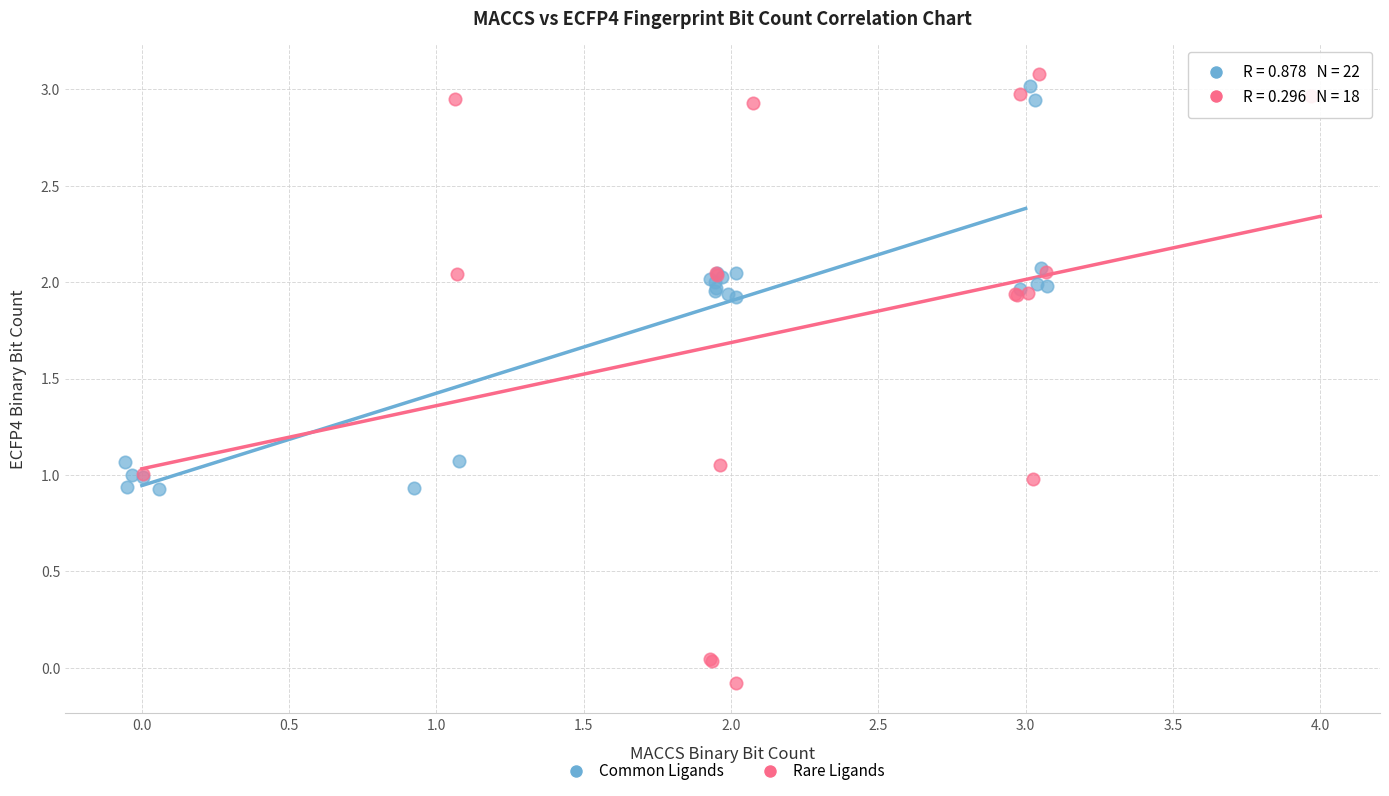

Which series contains the lowest Y value?

Rare Ligands